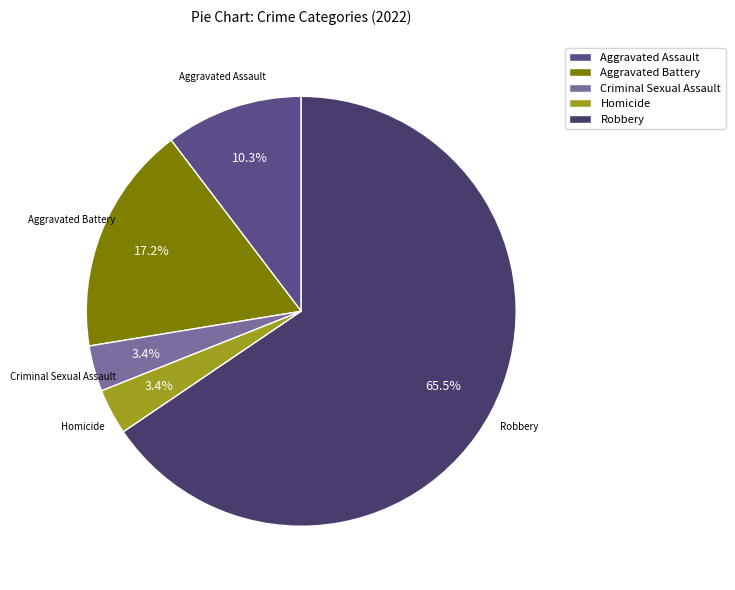

The Aggravated Assault slice represents 10% of the pie. True or false?

True